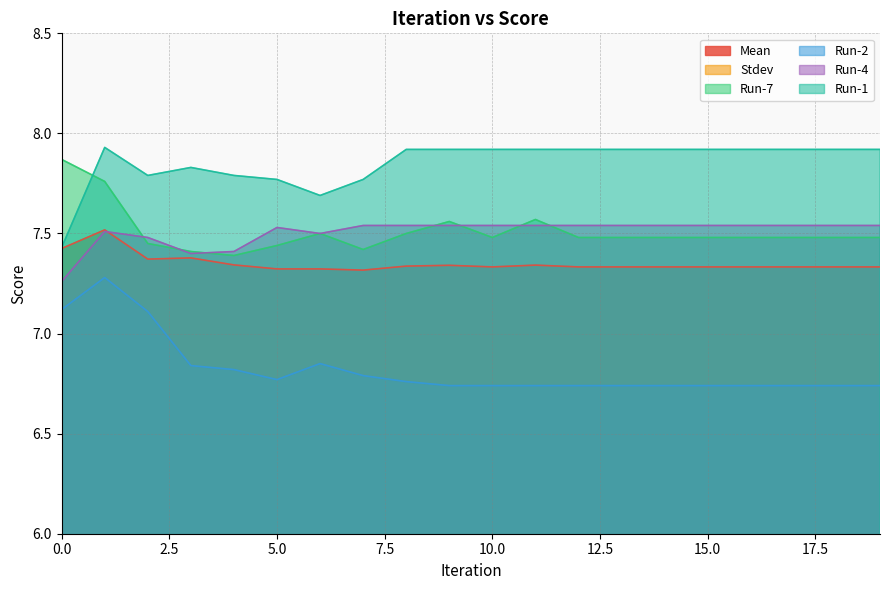

Where is Run-7 nearest to the value 7?

4